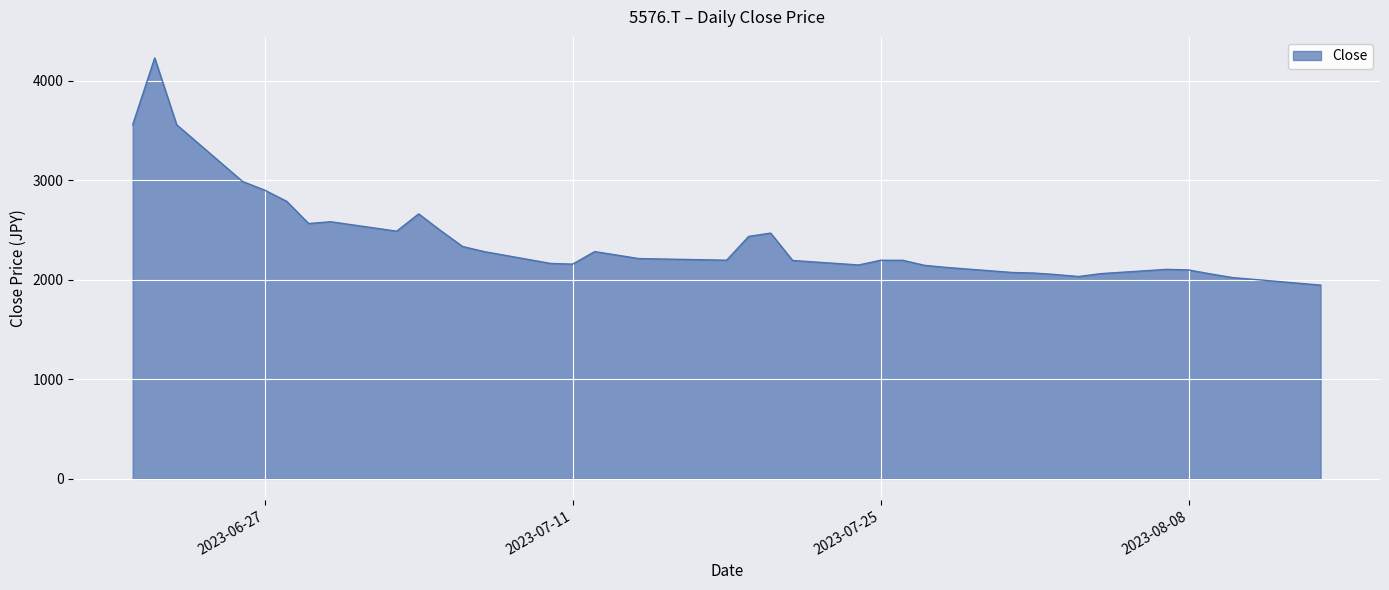

What is the difference between the maximum and minimum values?

2282.1